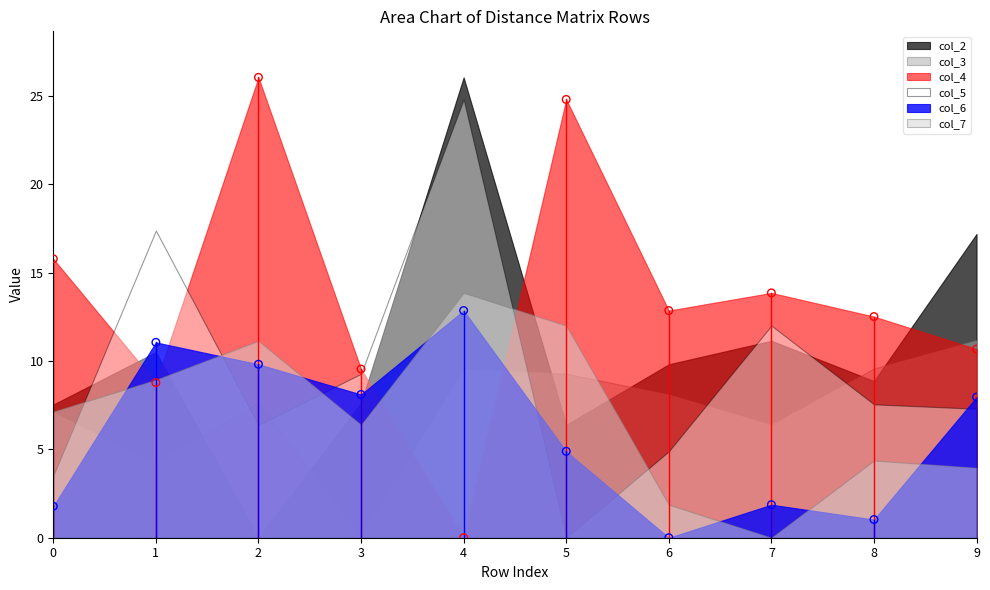

Across all data points, what is the range of Y values (max minus min)?

26.1